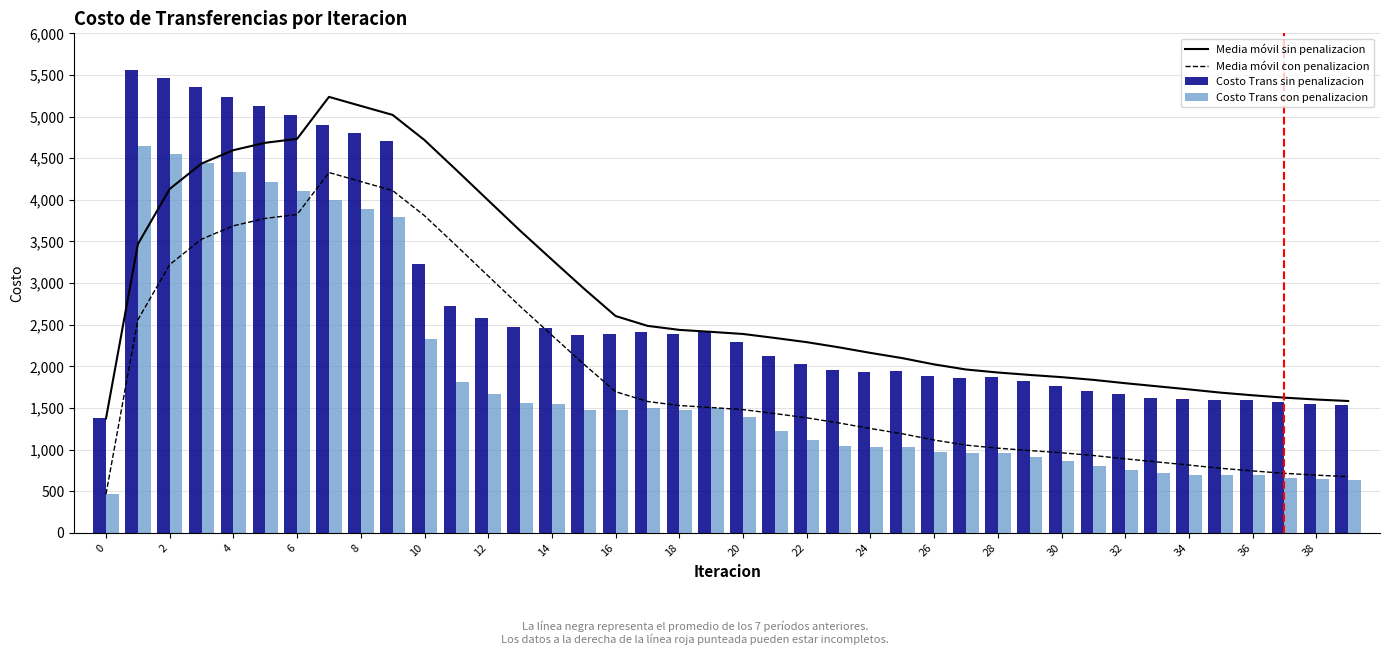

True or false: Media móvil con penalizacion and Media móvil sin penalizacion intersect in this chart.

False